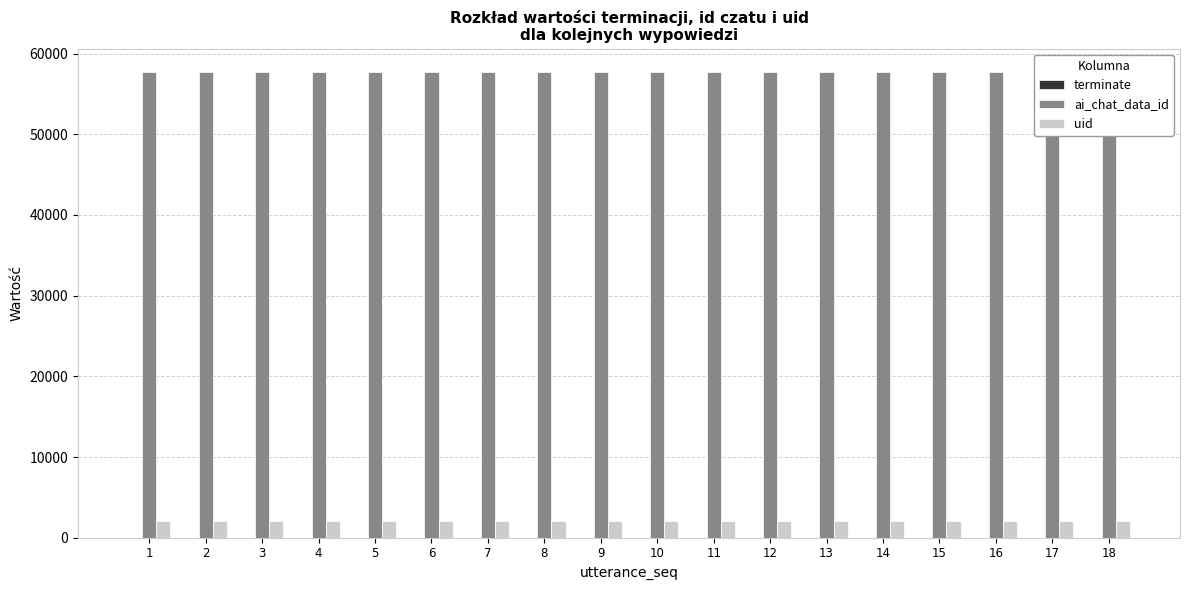

What is the minimum value for uid?

2084